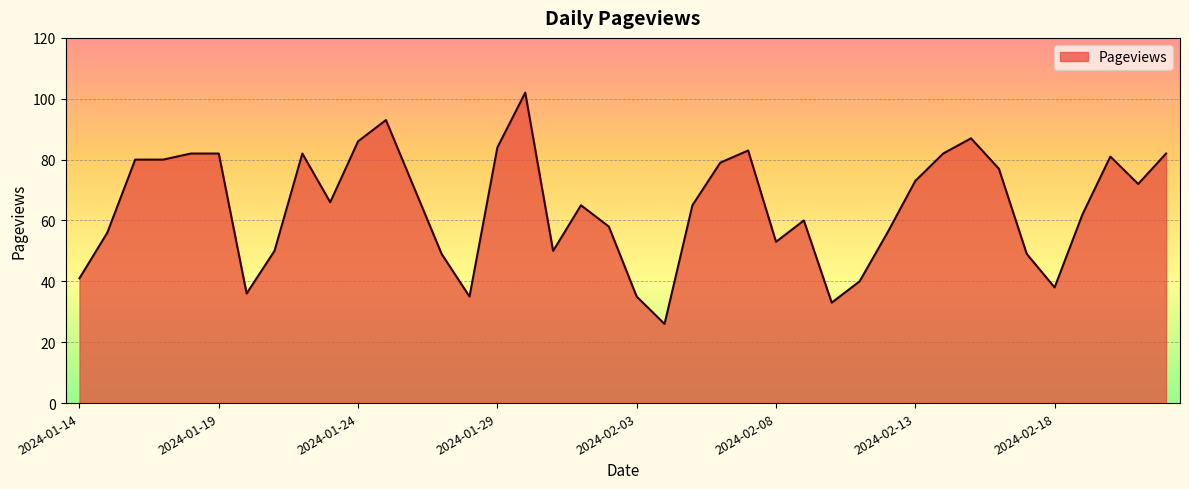

What is the difference between the maximum and minimum values?

76